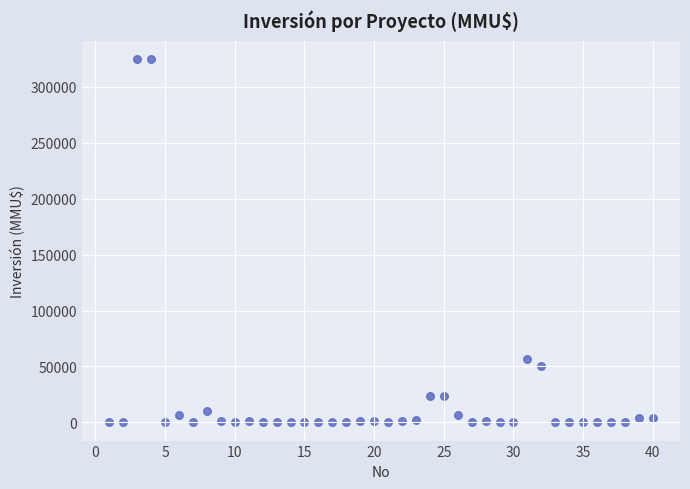

What is the range of X values (max minus min)?

39